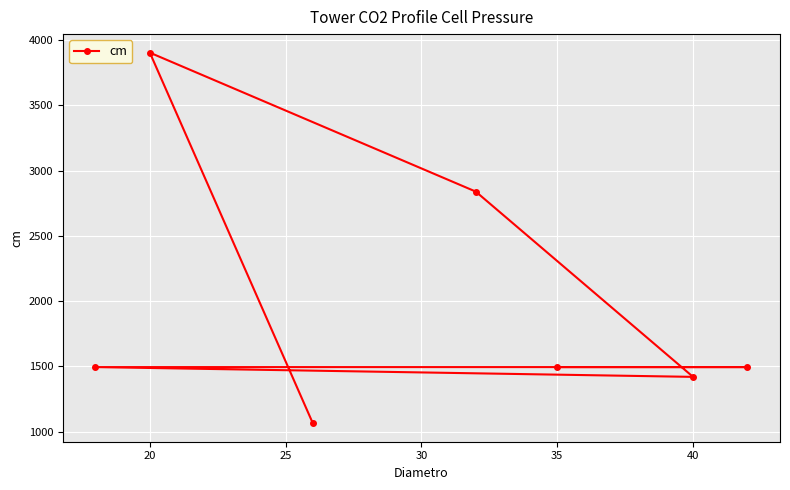

What is the average value?

1959